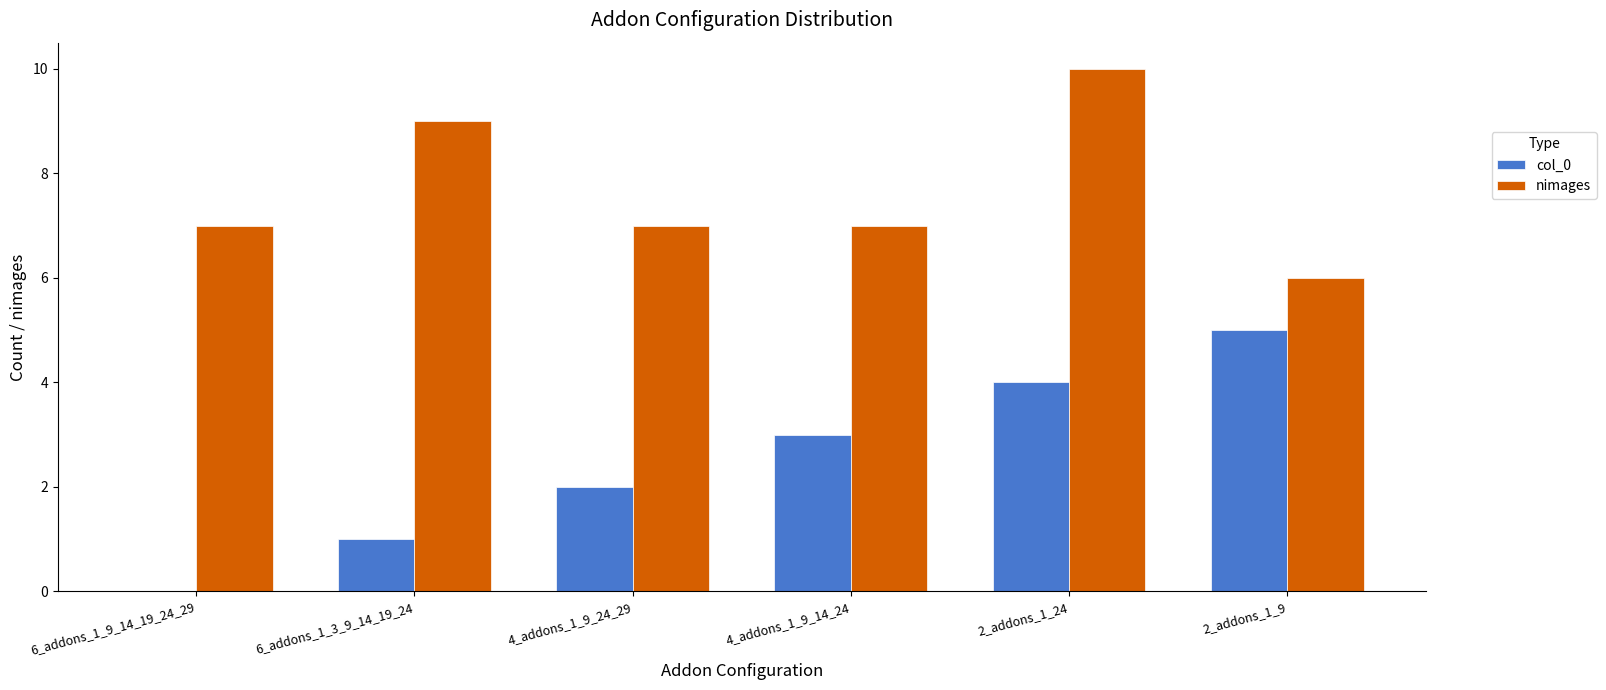

How many values in col_0 are above zero?

5